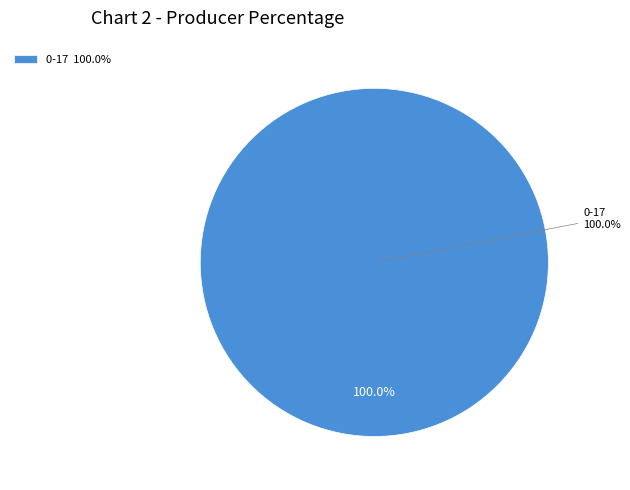

Is it true that 18-59 is 0% of the pie?

True